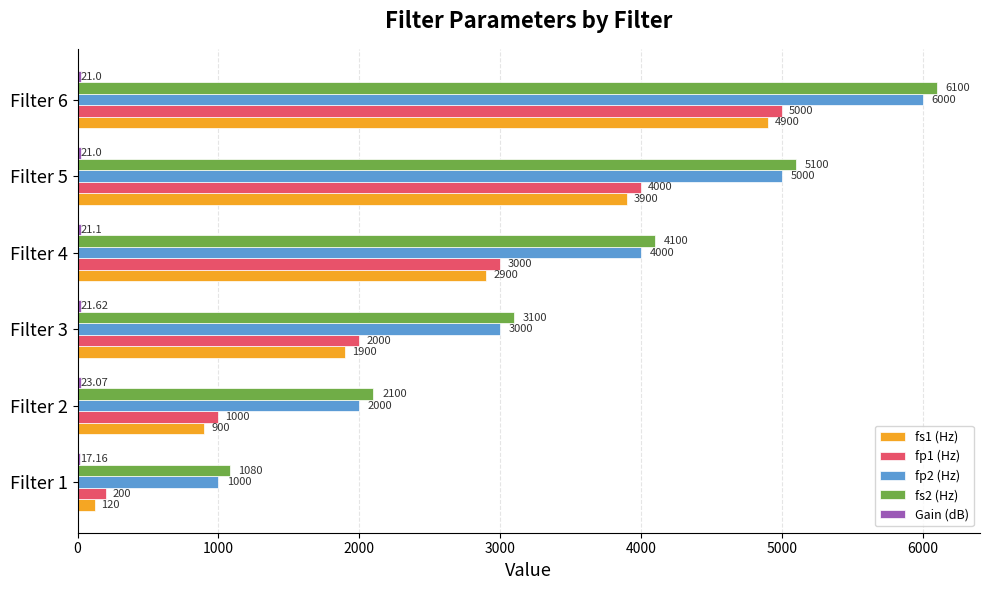

At which category is the sum across all series the highest?

Filter 6